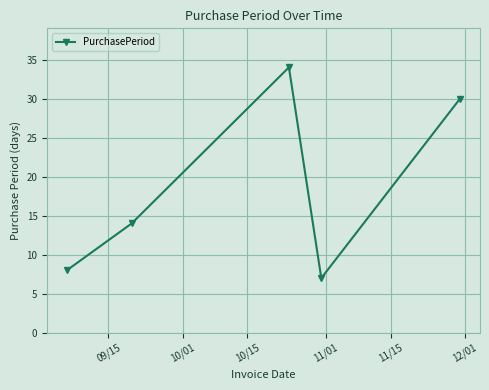

What is the difference between the second highest and minimum values?

23